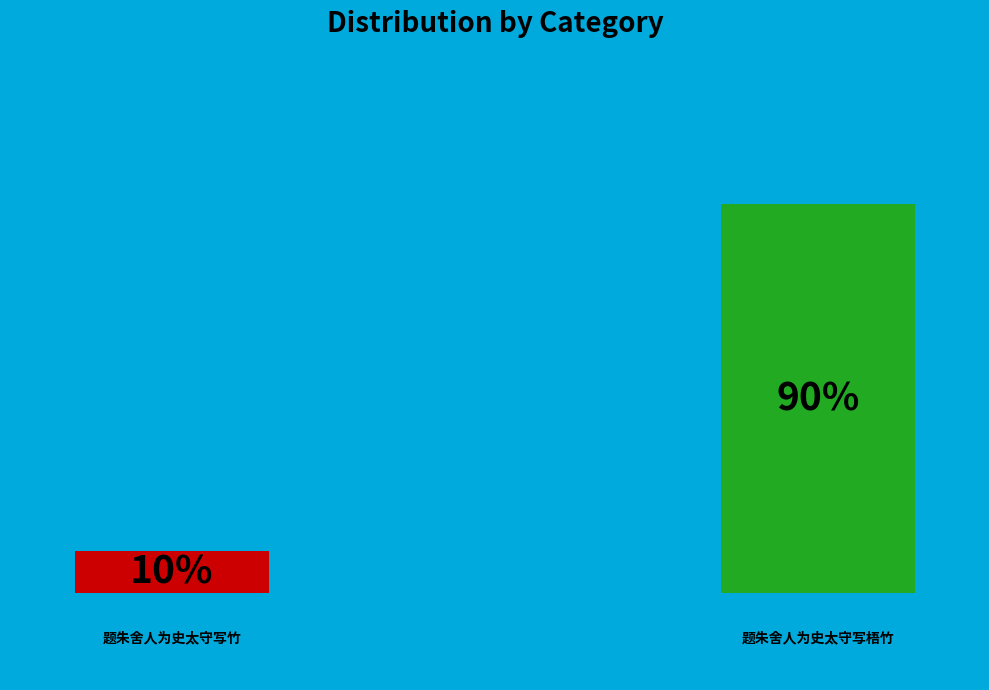

Rank the categories by value from lowest to highest.

题朱舍人为史太守写竹, 题朱舍人为史太守写梧竹